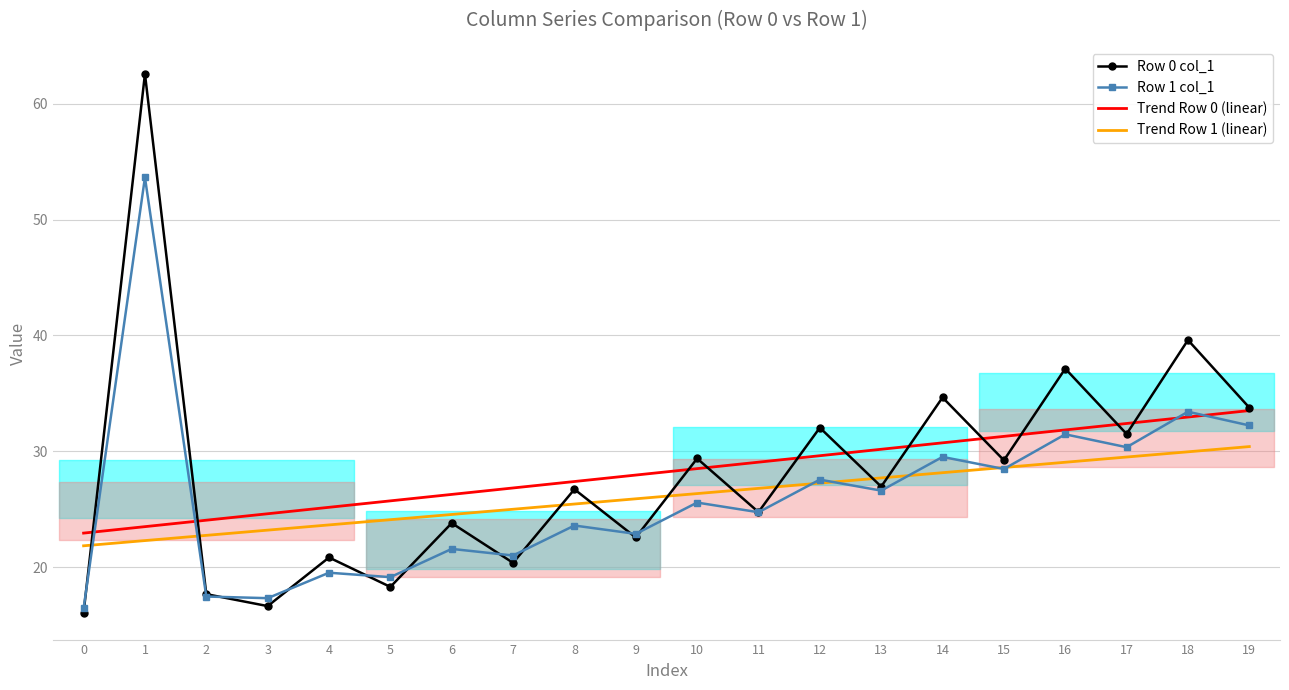

Rank the categories by Row 0 col_1 value from lowest to highest.

0, 3, 2, 5, 7, 4, 9, 6, 11, 8, 13, 15, 10, 17, 12, 19, 14, 16, 18, 1